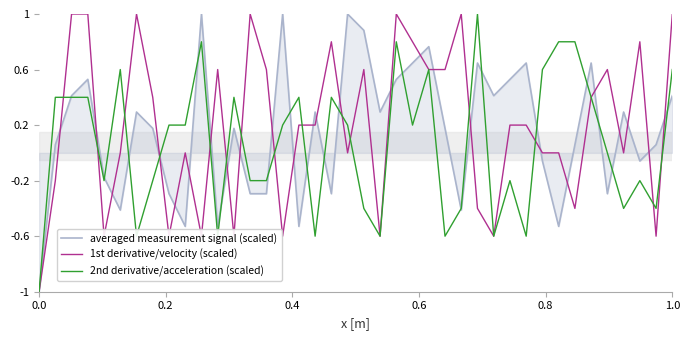

How many categories are shown in the chart?

40